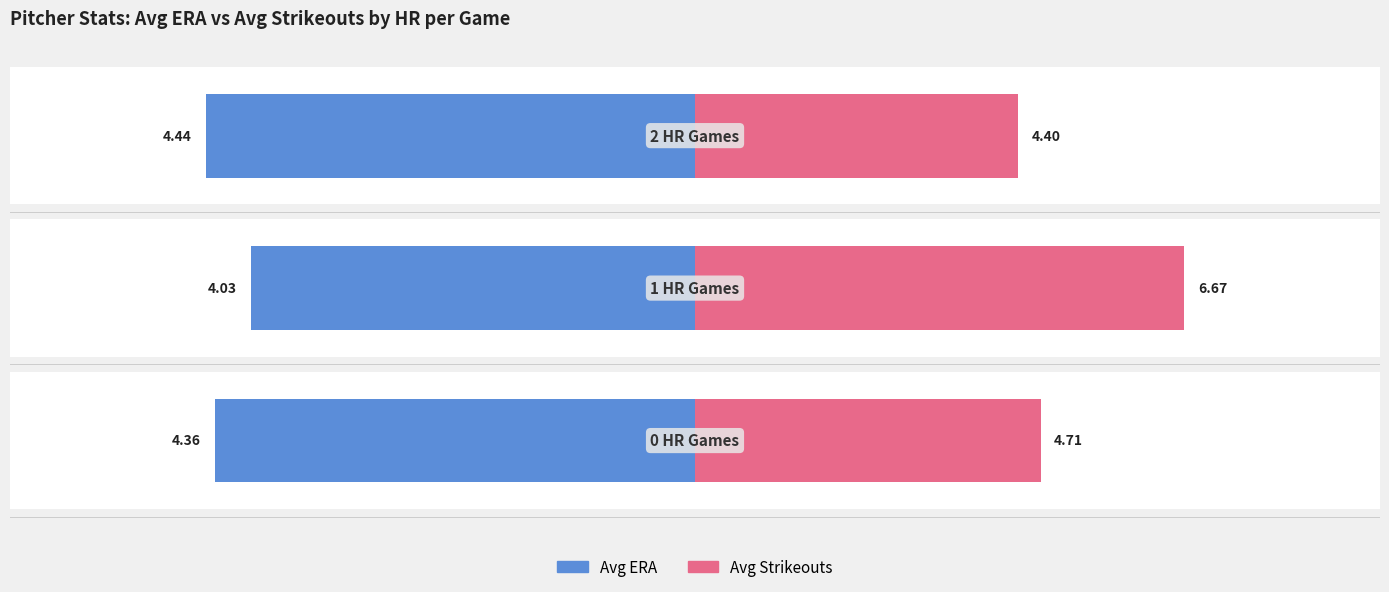

List the series in order of their peak value, highest first.

Avg Strikeouts, Avg ERA